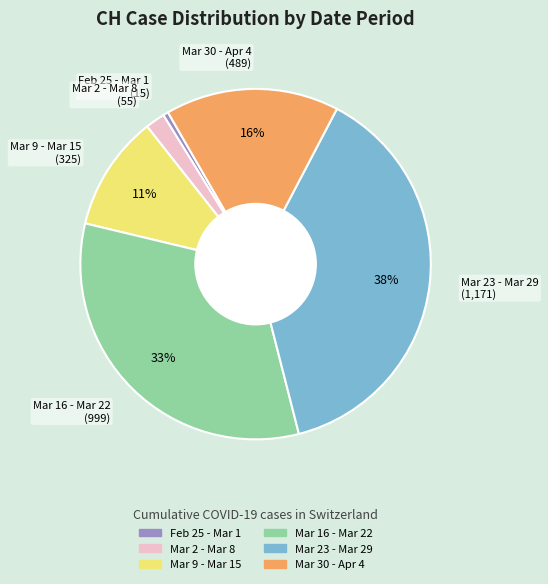

Is there a majority slice in this chart?

No